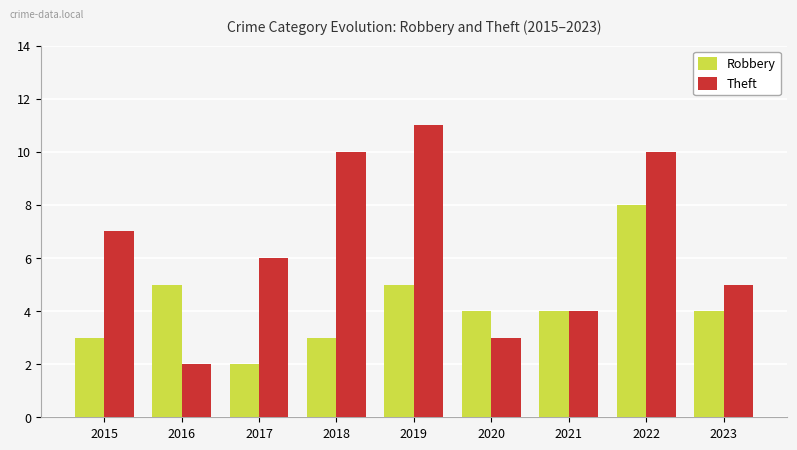

What is the value of the Theft bar at the 3rd from the left?

6